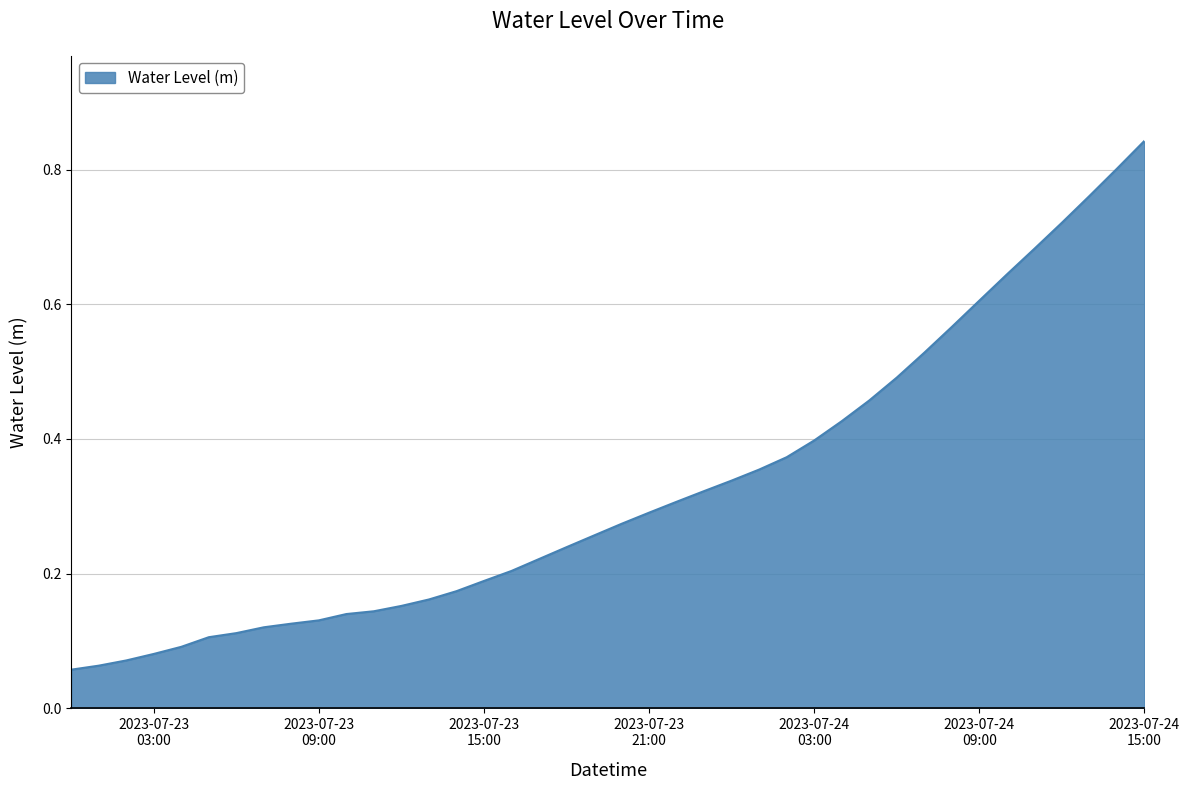

Which category has the lowest value across all series?

2023-07-23 00:00